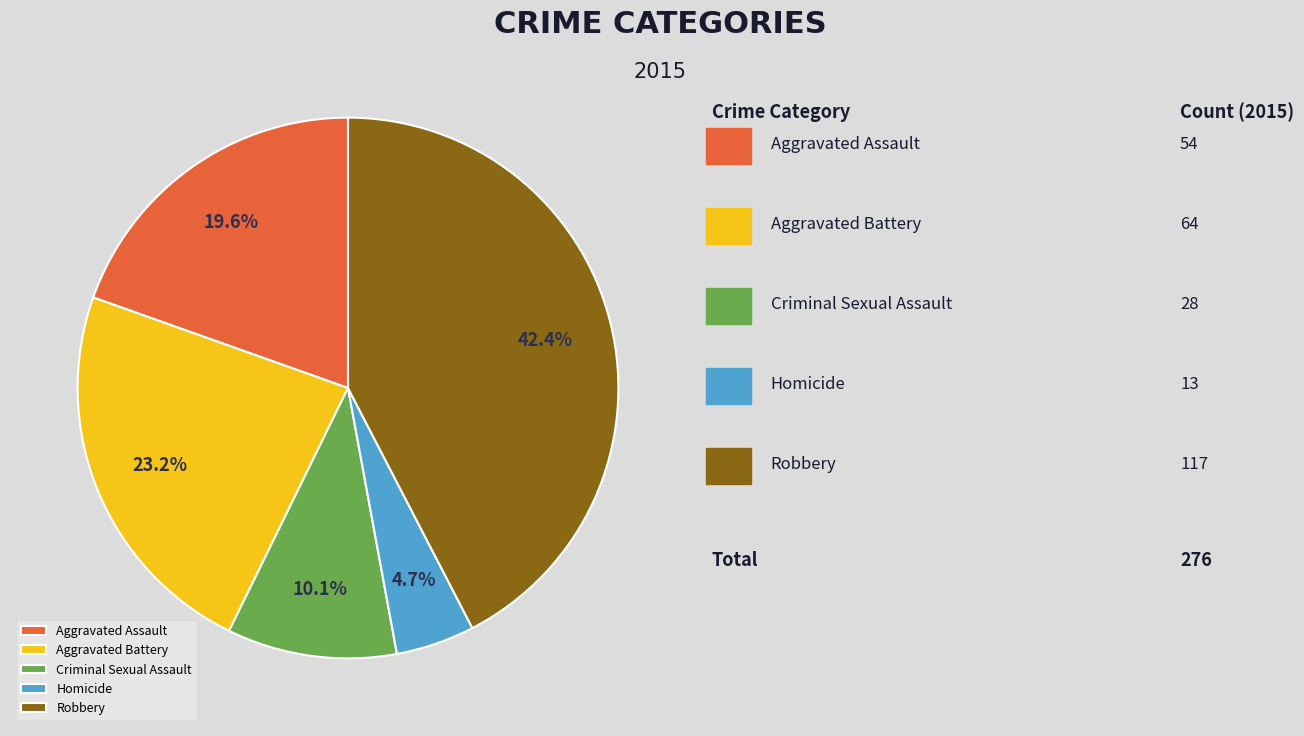

Between Aggravated Assault and Robbery, which is larger?

Robbery